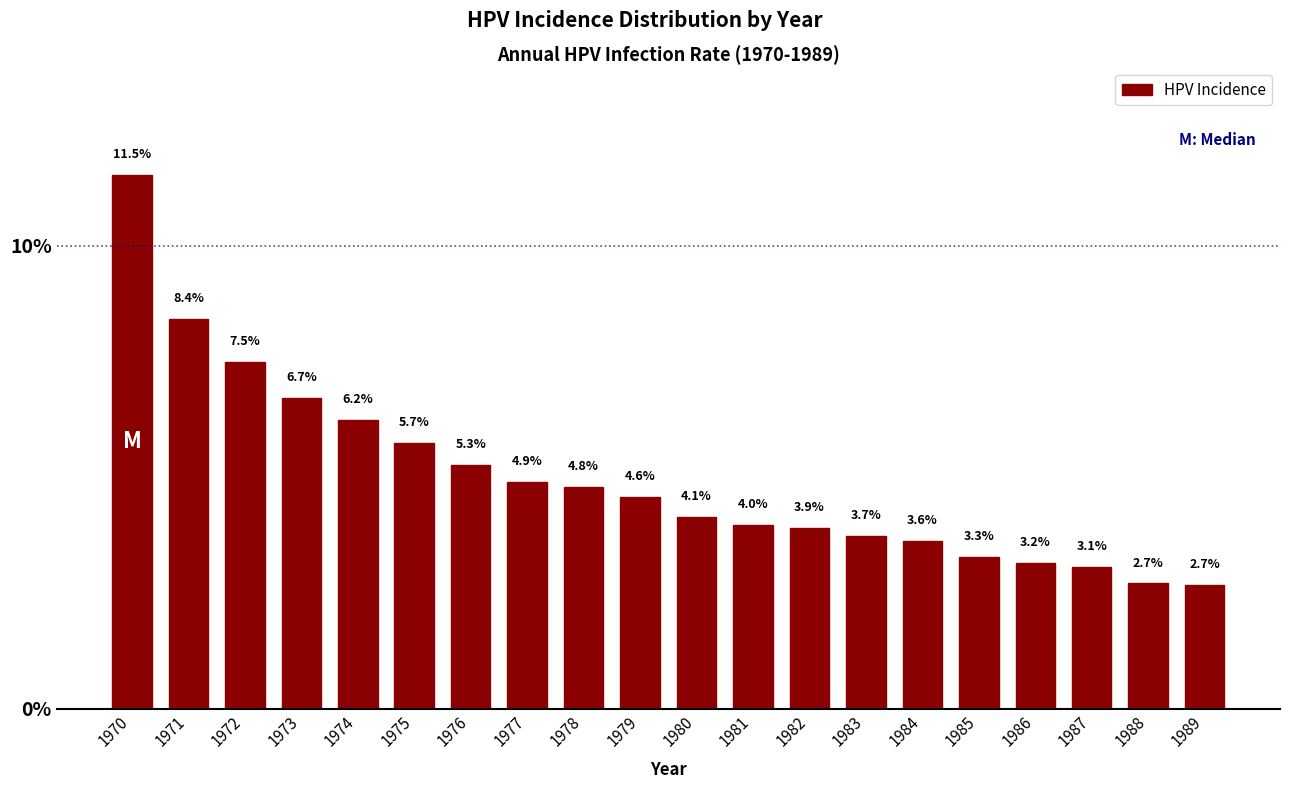

Reading right to left, what are all the values shown in this chart?

2.7	2.7	3.1	3.2	3.3	3.6	3.7	3.9	4.0	4.1	4.6	4.8	4.9	5.3	5.7	6.2	6.7	7.5	8.4	11.5